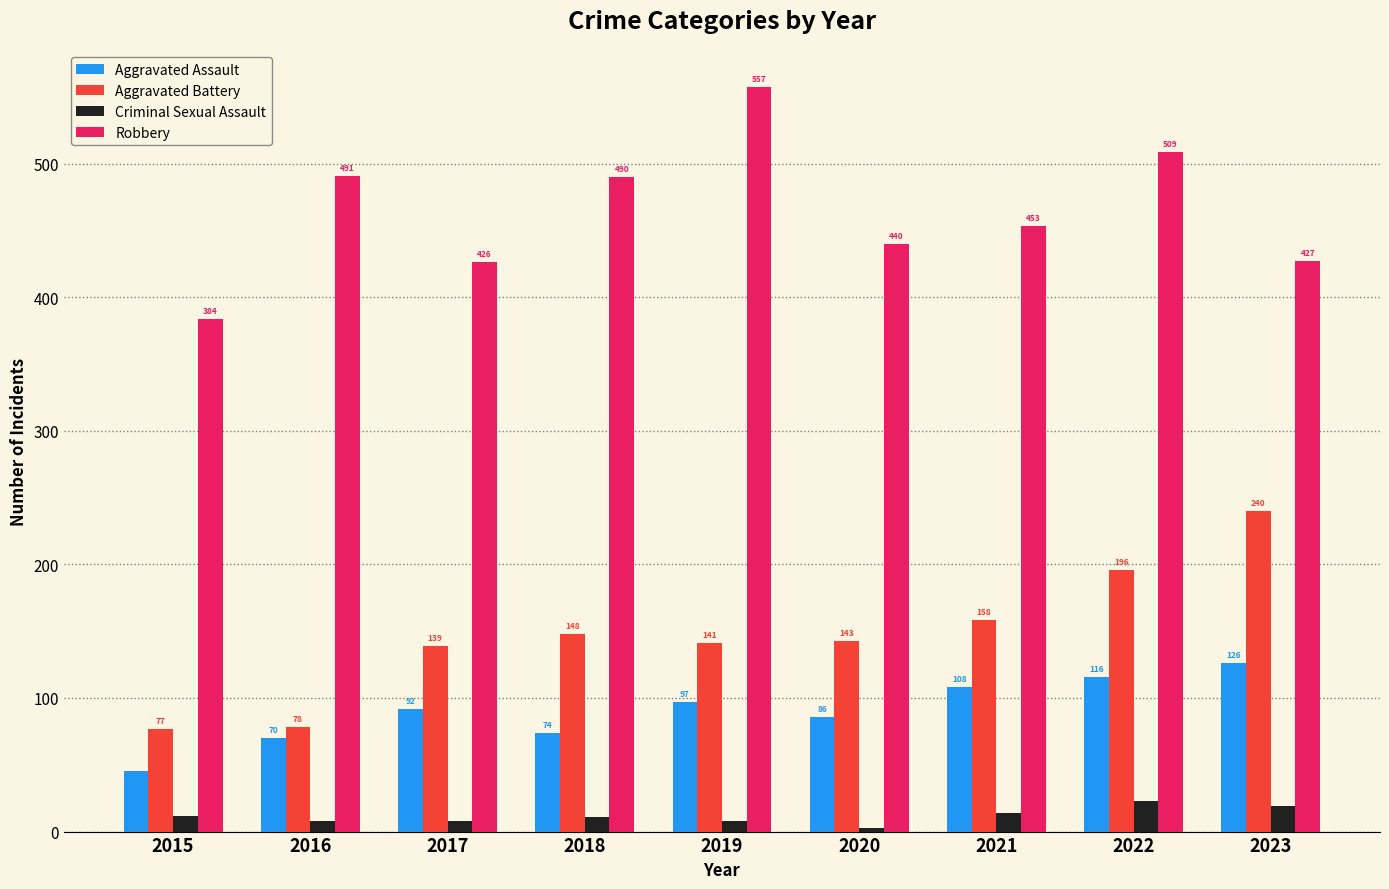

Is it true that Robbery equals 491 at 2016?

True